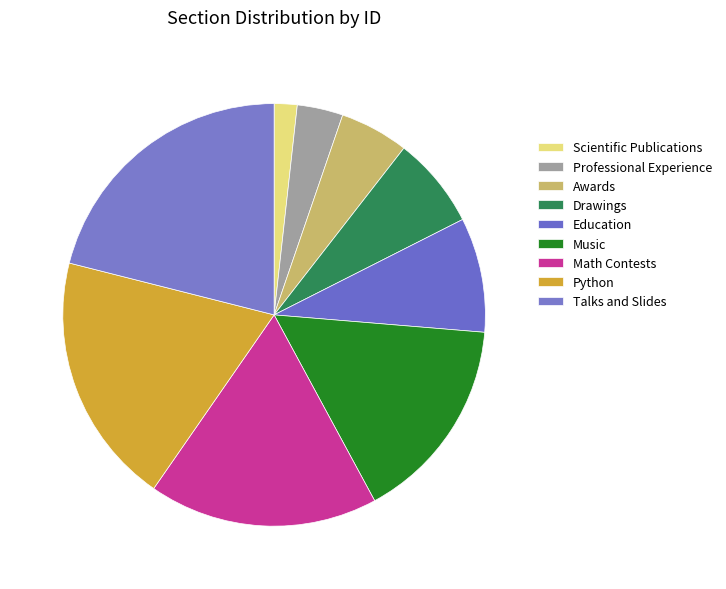

The Python slice represents 6% of the pie. True or false?

False